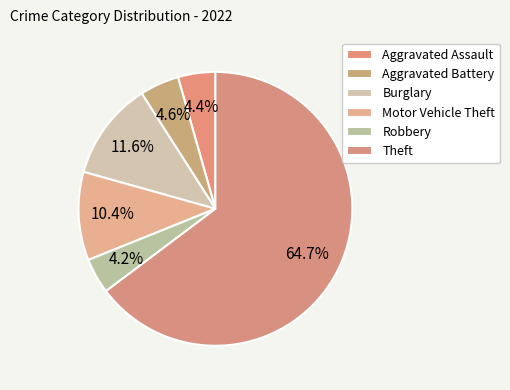

Combined, do Robbery and Theft account for over 50%?

Yes